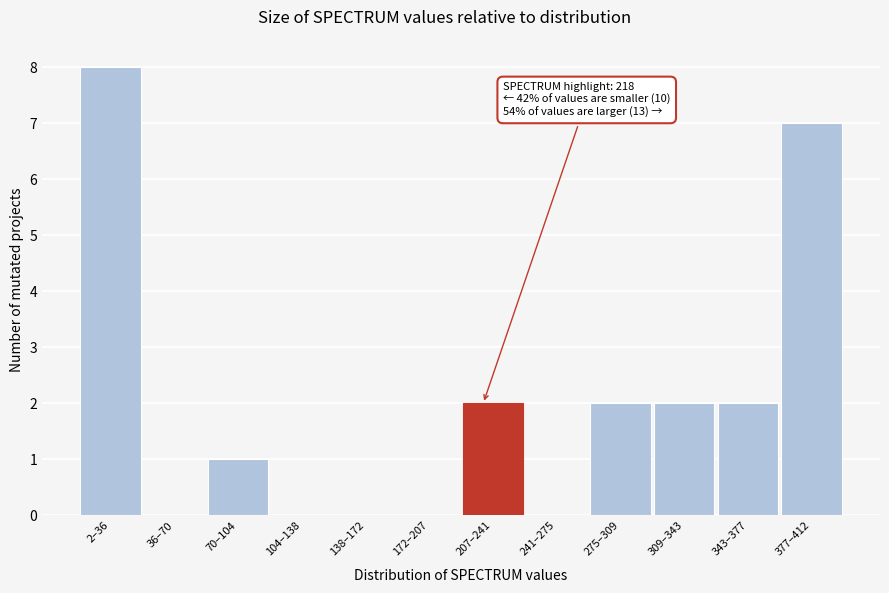

Reading left to right, transcribe all the data shown in this chart.

2–36=8	36–70=0	70–104=1	104–138=0	138–172=0	172–207=0	207–241=2	241–275=0	275–309=2	309–343=2	343–377=2	377–412=7